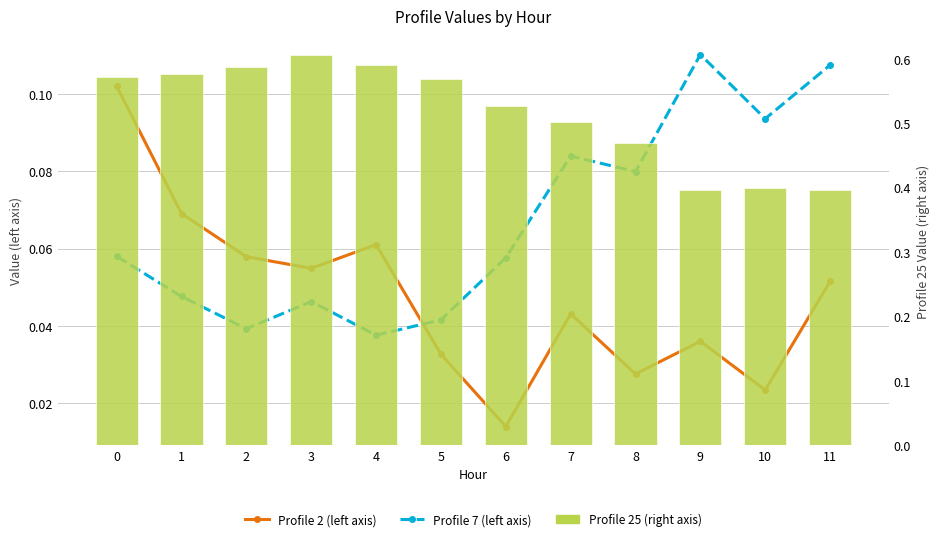

What is the value of the Profile 25 (right axis) bar at the 9th from the left?

0.5